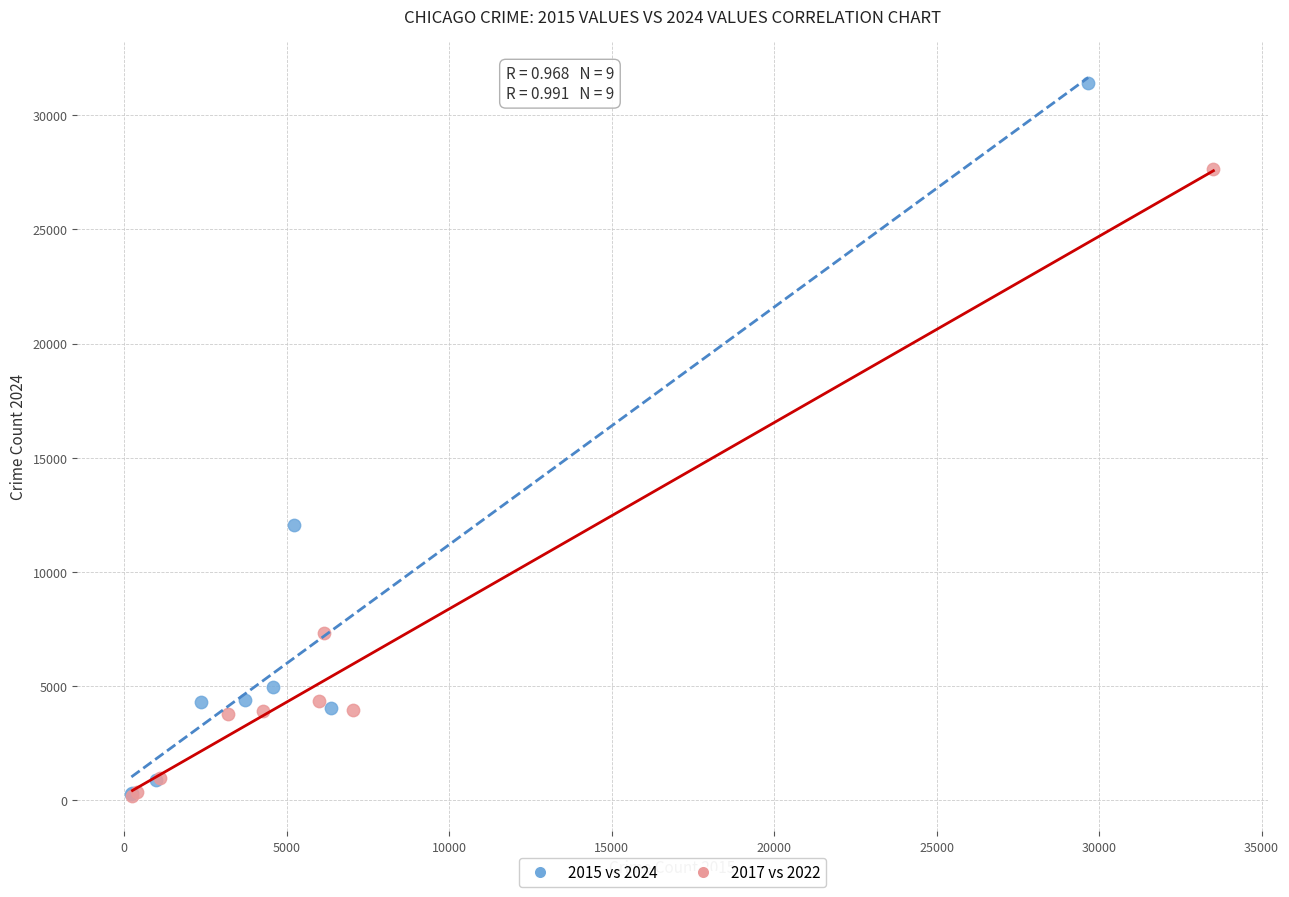

Which series contains the highest Y value?

2015 vs 2024